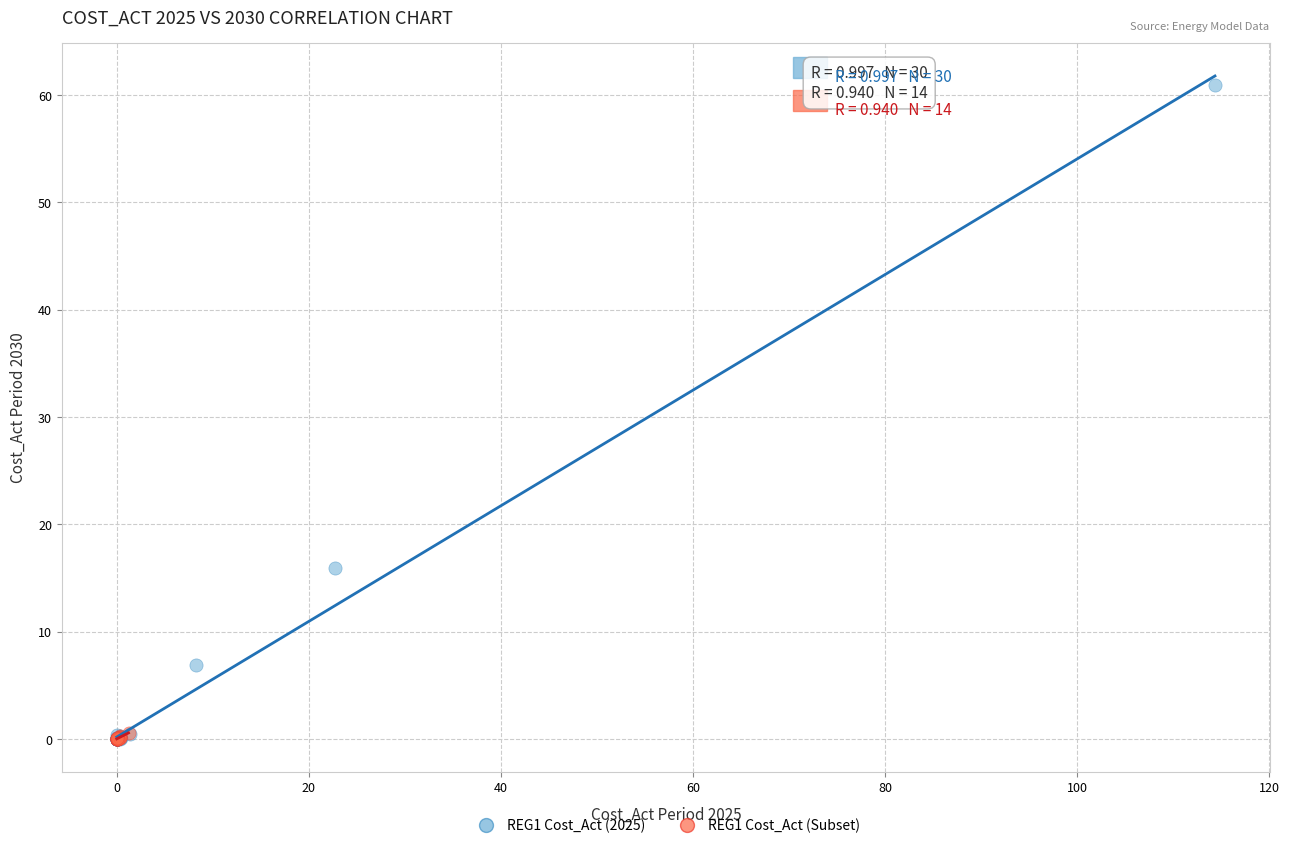

Which series reaches the maximum Y coordinate?

REG1 Cost_Act (2025)